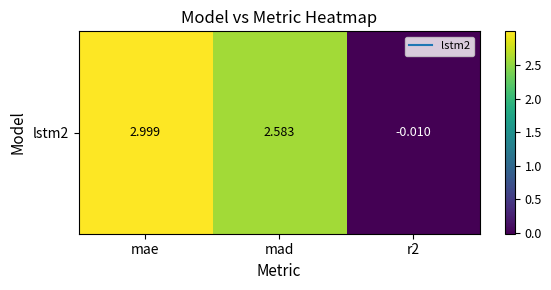

What is the greatest value displayed?

3.0